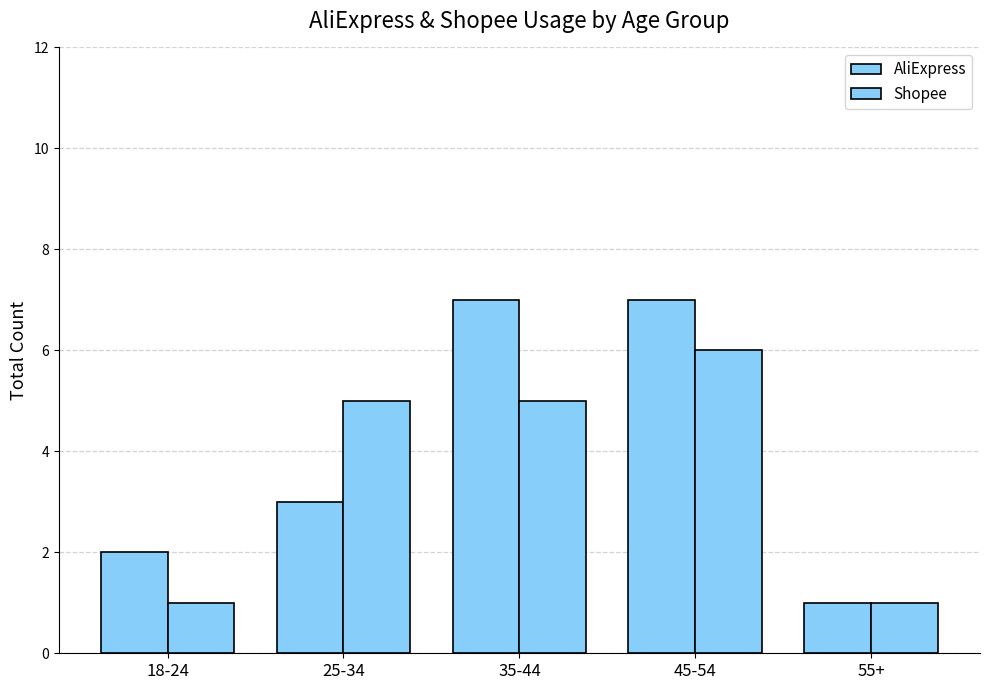

Between 18-24 and 55+, which series saw the biggest shift?

AliExpress